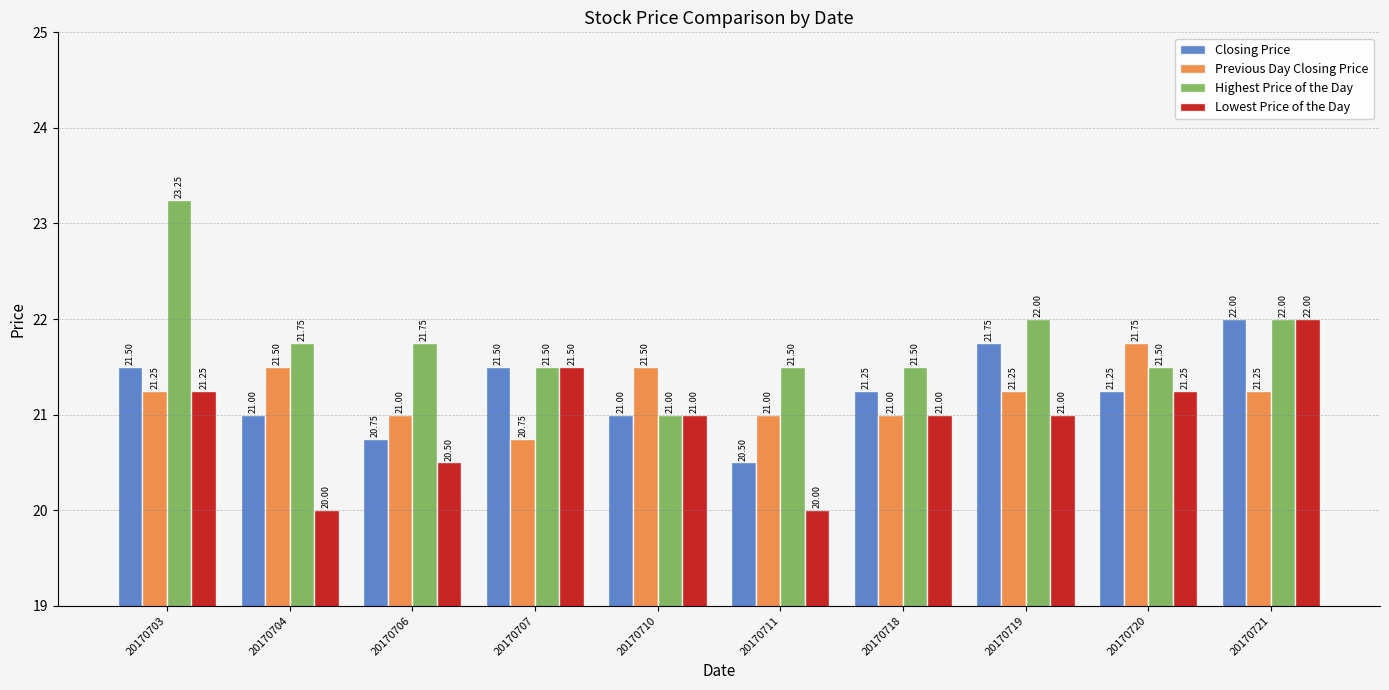

What is the spread (max minus min) of values at 20170721?

0.8